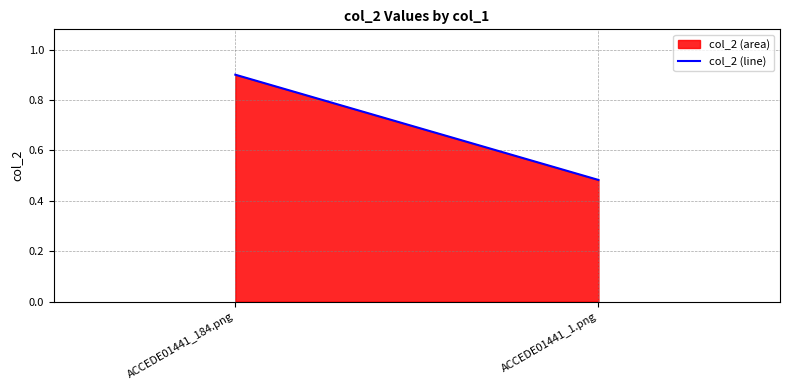

The chart shows a value of 0.5 at ACCEDE01441_1.png. True or false?

True